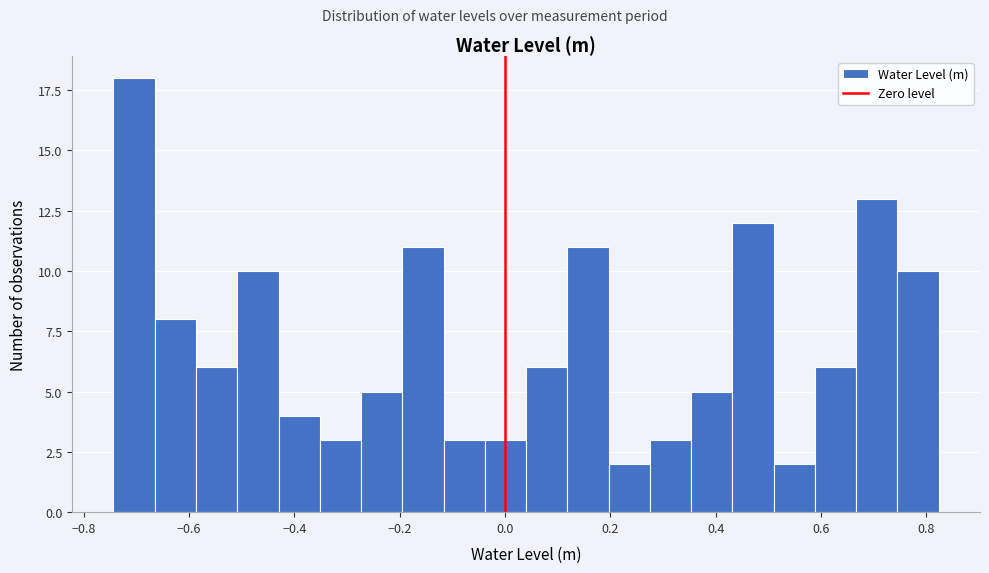

Read against the x-axis, roughly where is the centre of the tallest bar?

-0.70